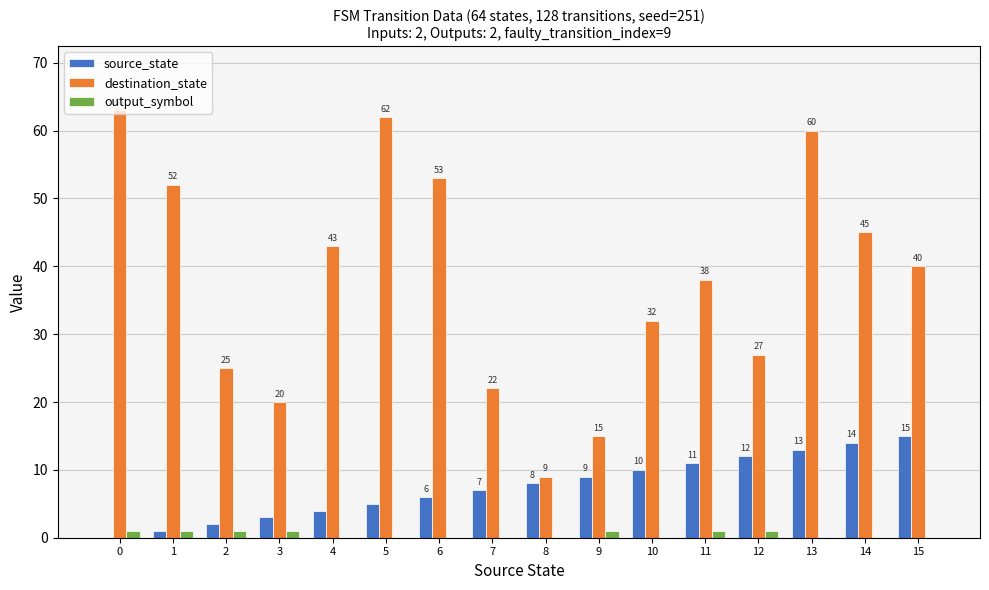

The output_symbol series shows 0 at 4. True or false?

True